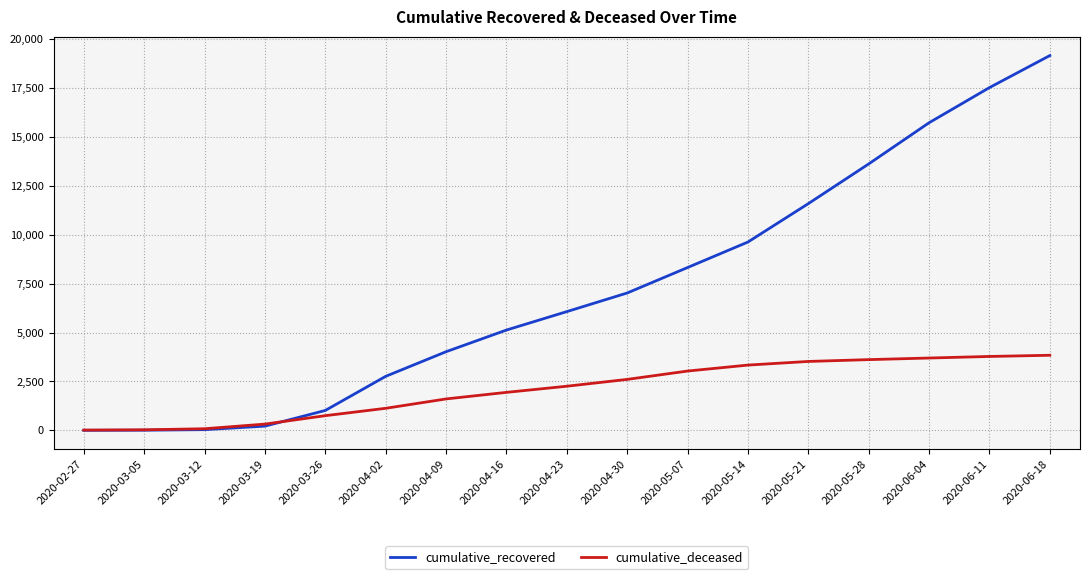

What is the difference between the maximum and minimum values in the cumulative_deceased series?

3826